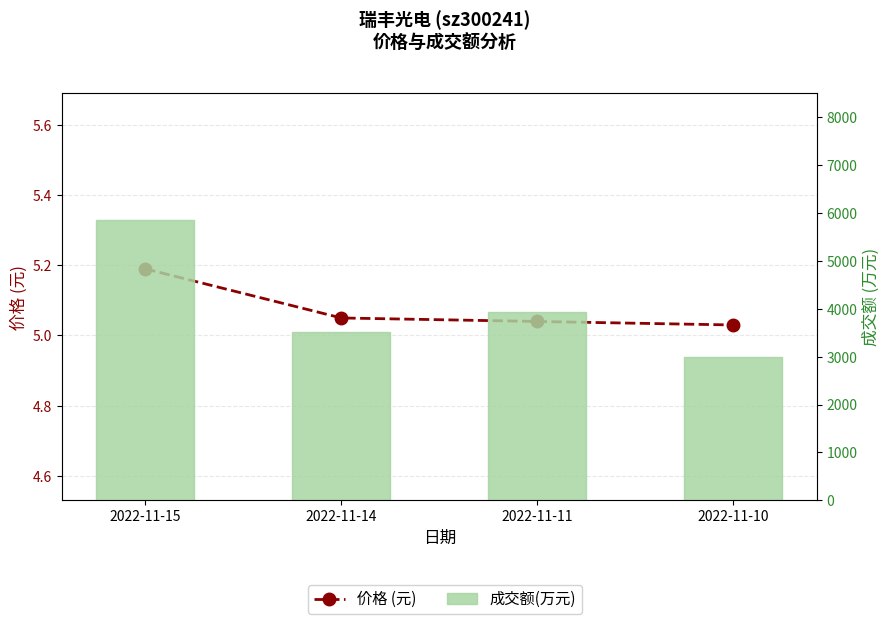

Read the 成交额(万元) value at 2022-11-15.

5858.0